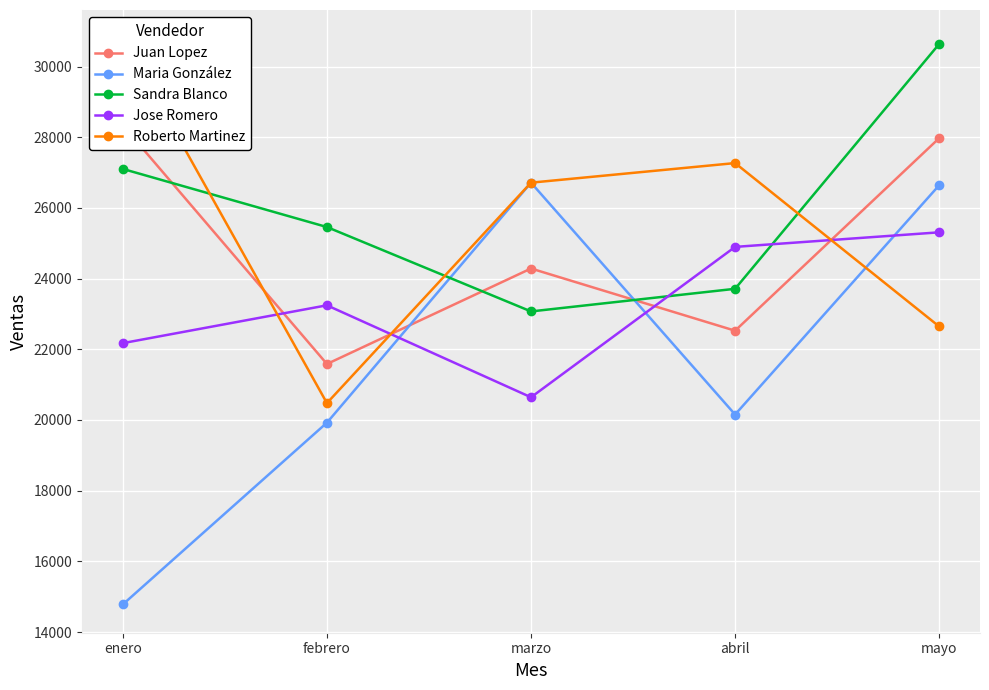

At how many categories does at least one series exceed 18427?

5